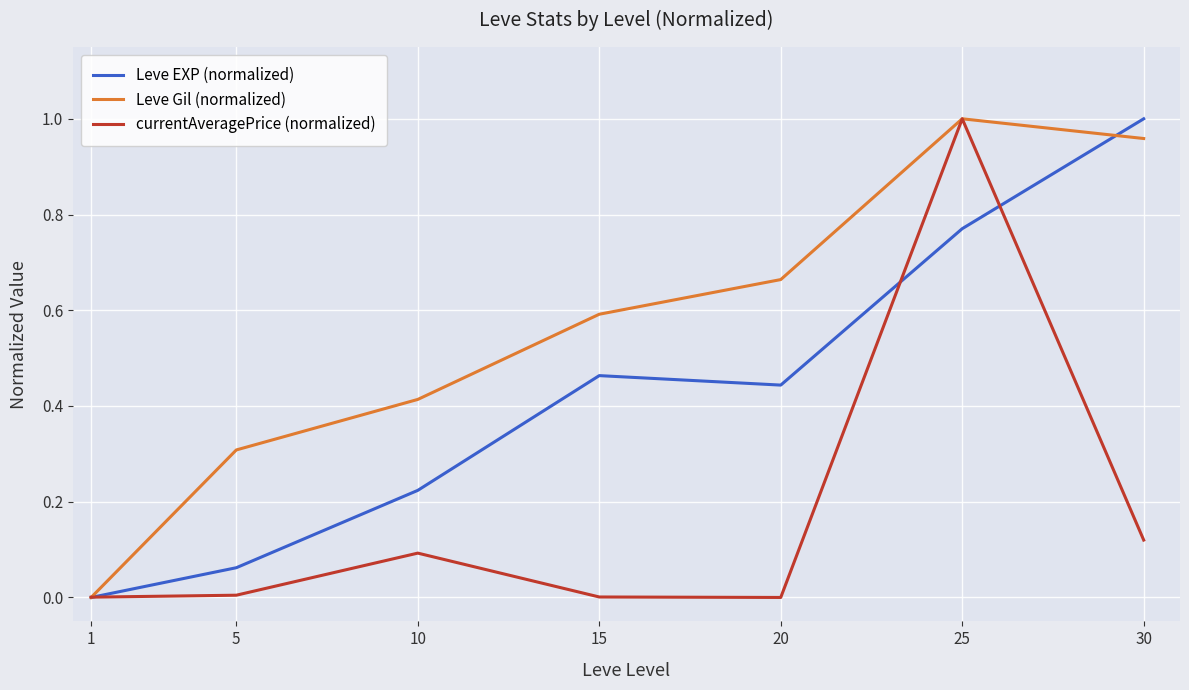

What is the sum of all Leve Gil (normalized) values?

3.9